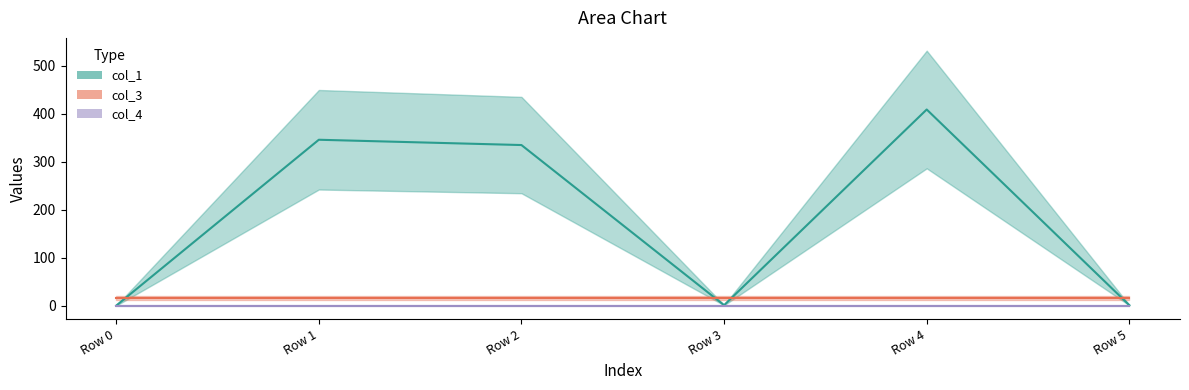

Which category has the highest value in the col_4 series?

Row 0